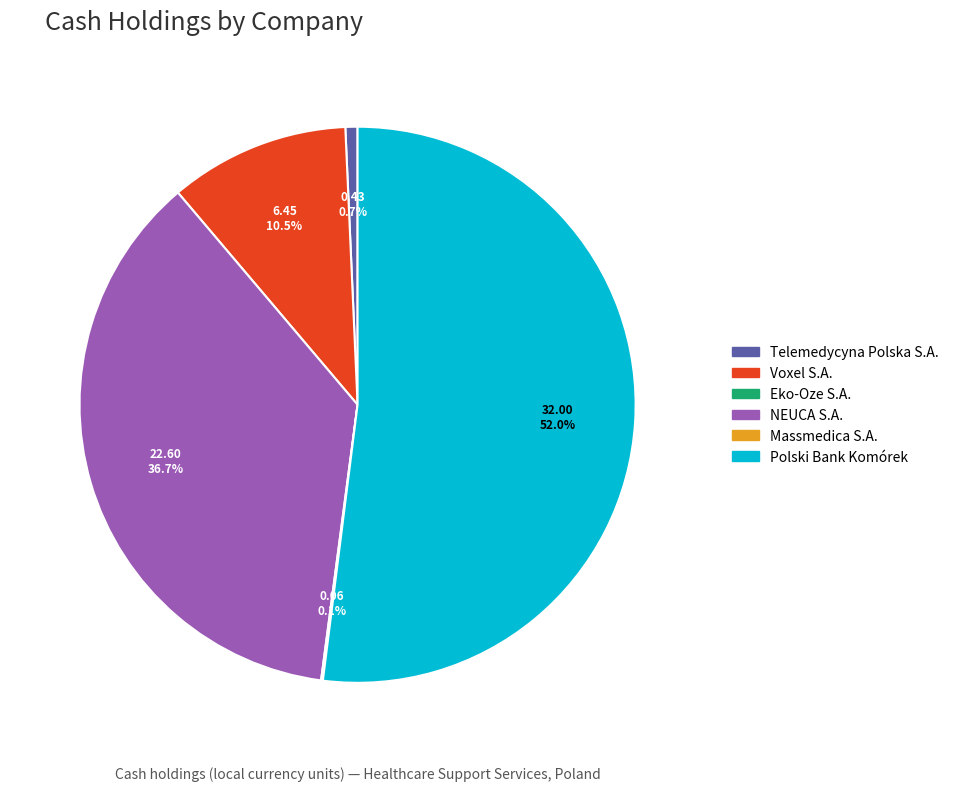

Is there any slice that represents more than half of the pie?

Yes